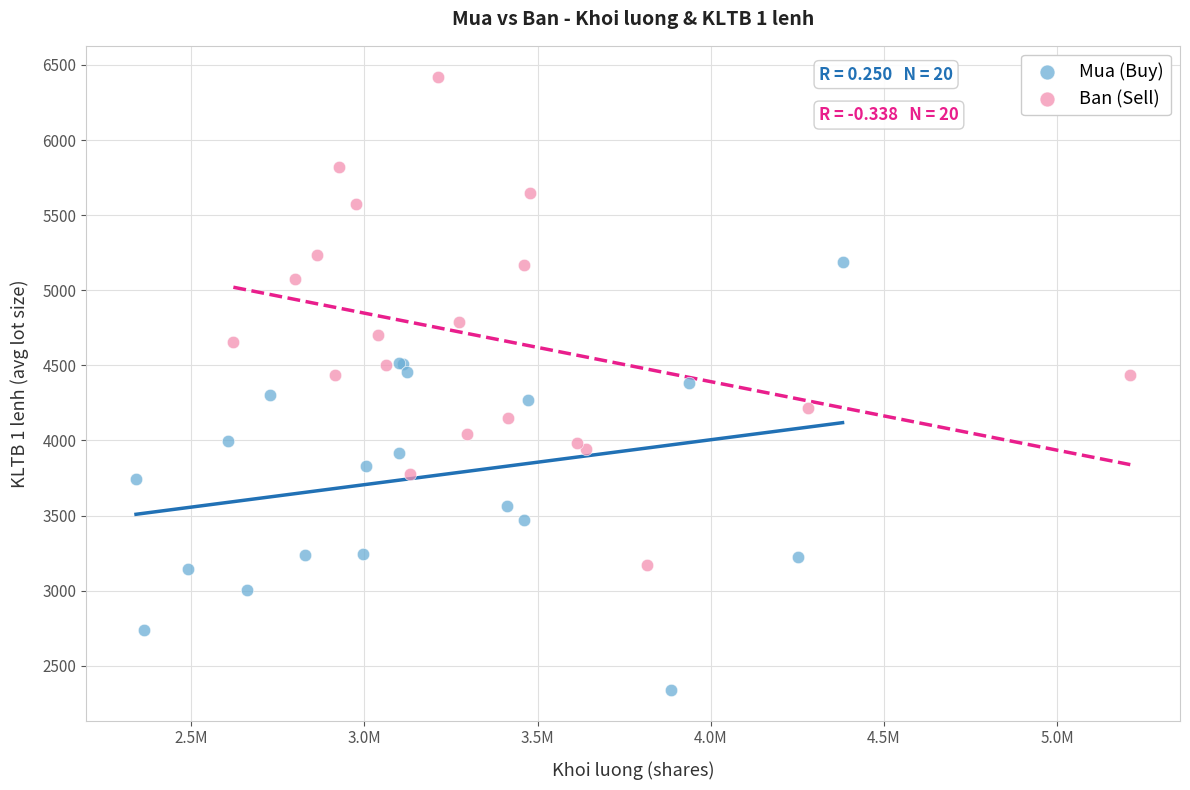

Which series contains the lowest Y value?

Mua (Buy)